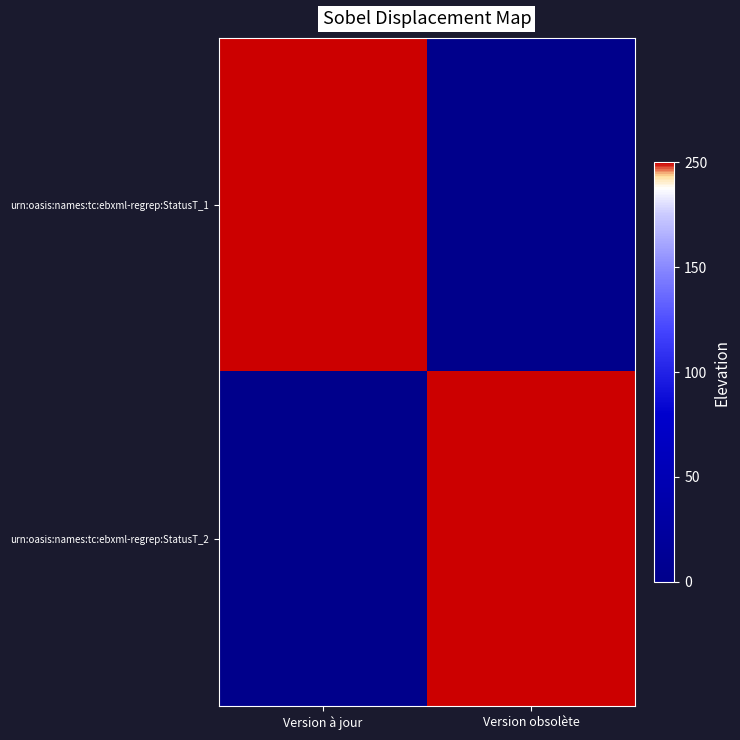

Which label corresponds to the largest value in the chart?

Version à jour